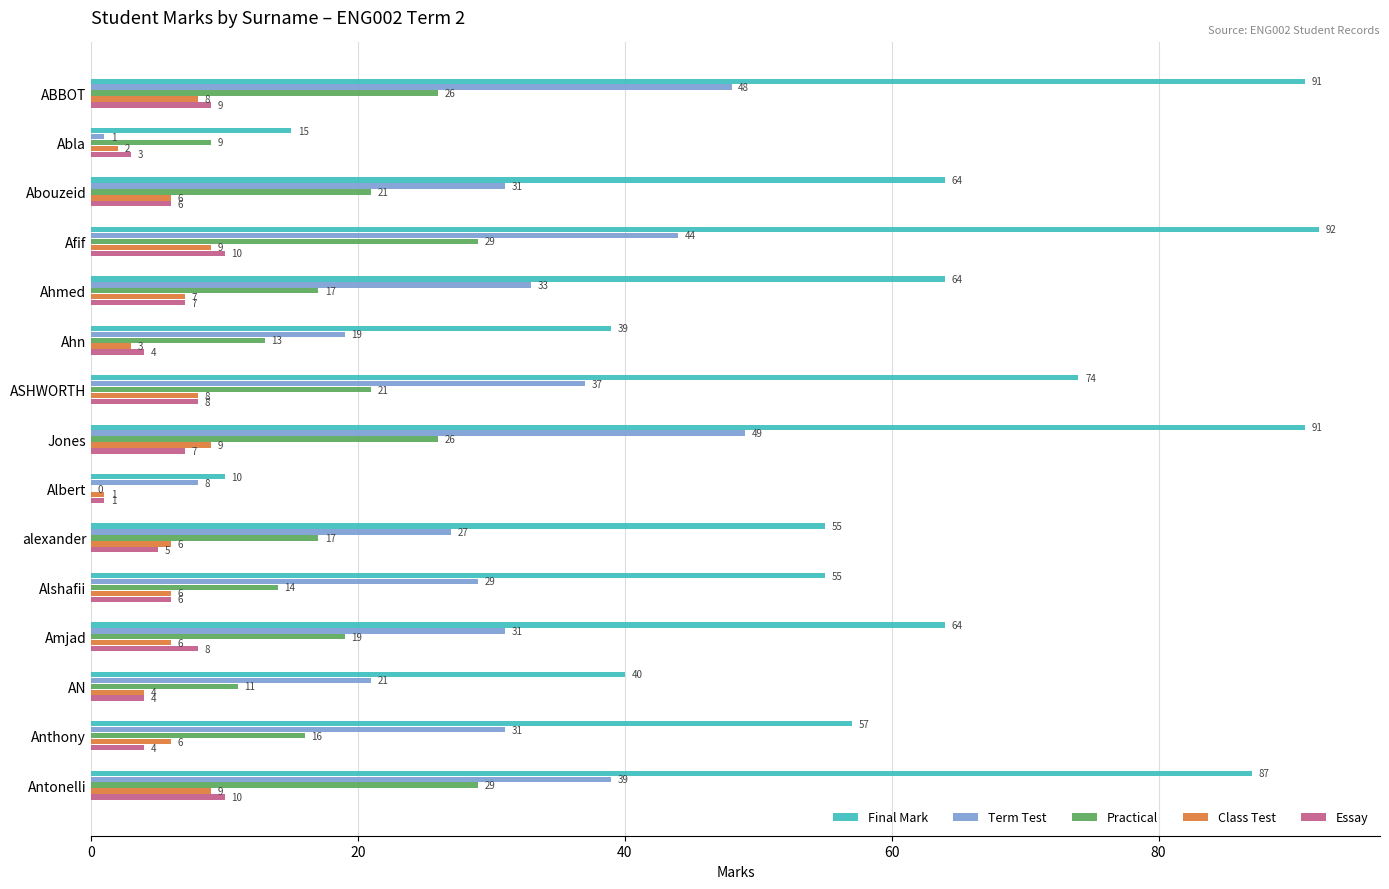

Between ABBOT and ASHWORTH, which series saw the biggest shift?

Final Mark